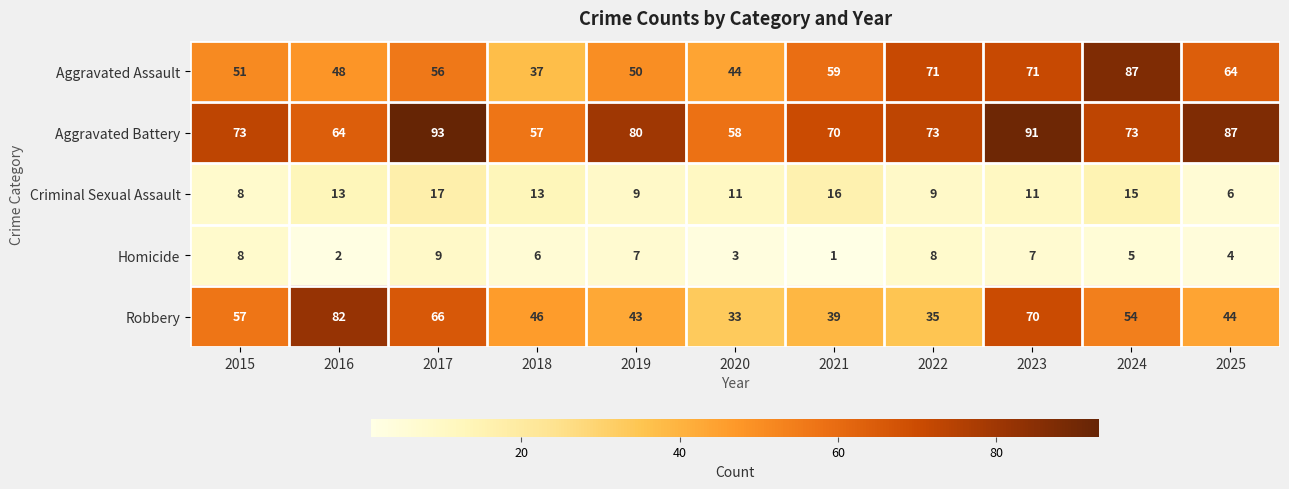

What is the greatest value displayed?

93